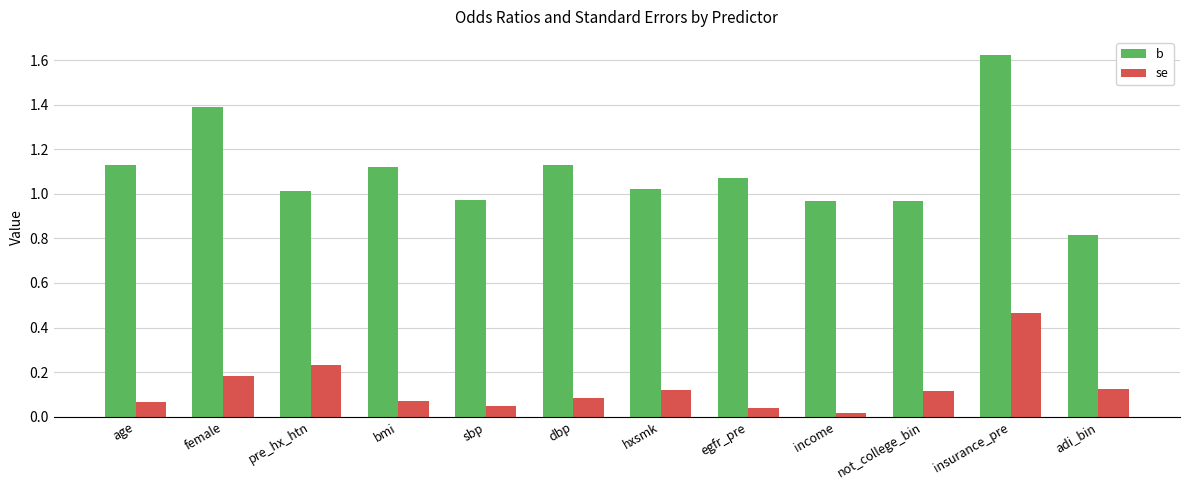

Which category has the lowest value in the b series?

adi_bin